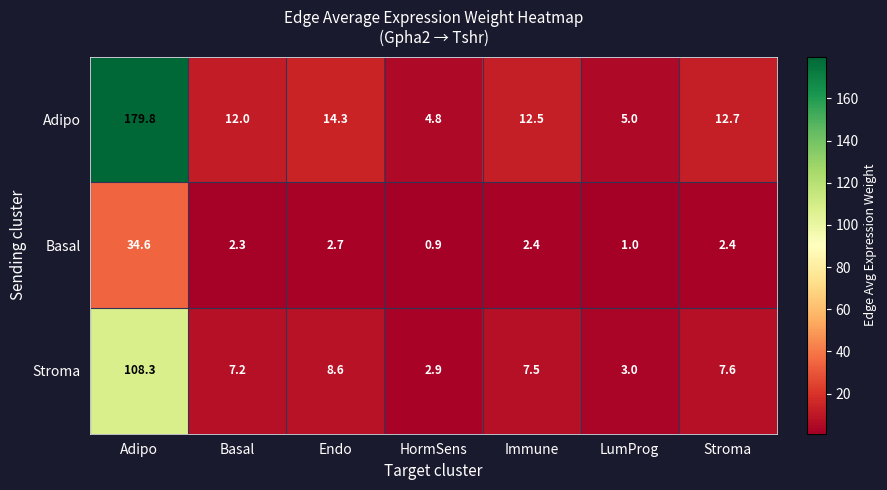

Reading right to left, list all the values displayed in this chart.

Adipo: 12.7	5.0	12.5	4.8	14.3	12.0	179.8
Basal: 2.4	1.0	2.4	0.9	2.7	2.3	34.6
Stroma: 7.6	3.0	7.5	2.9	8.6	7.2	108.3